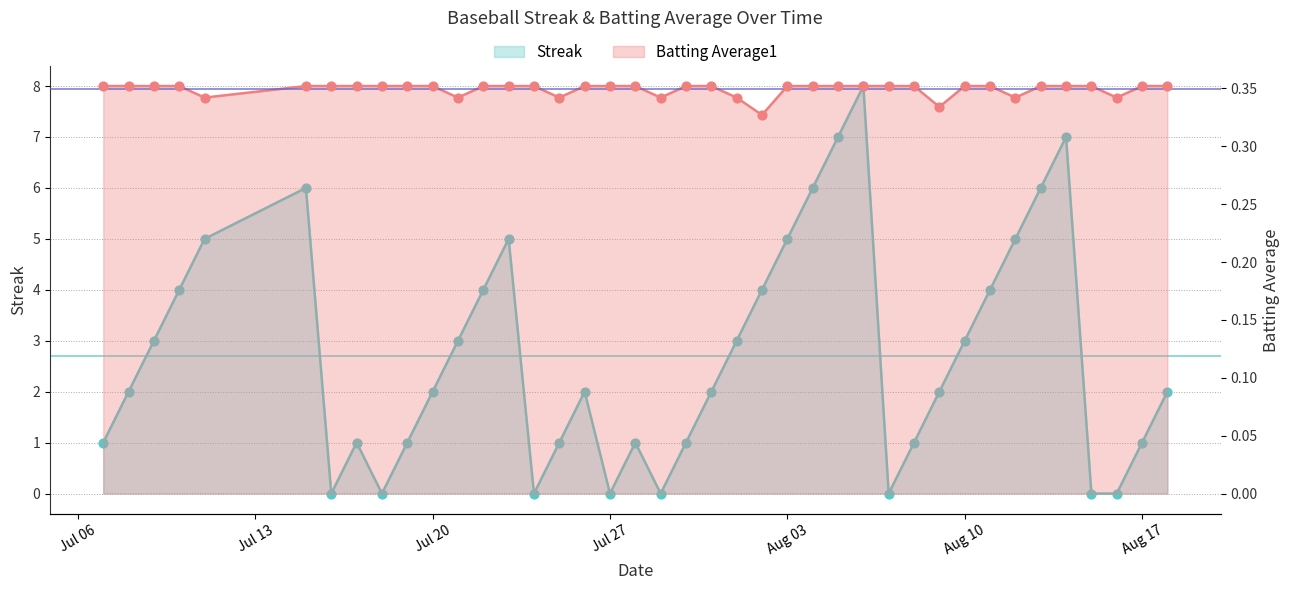

Which series contains the lowest Y value?

Streak